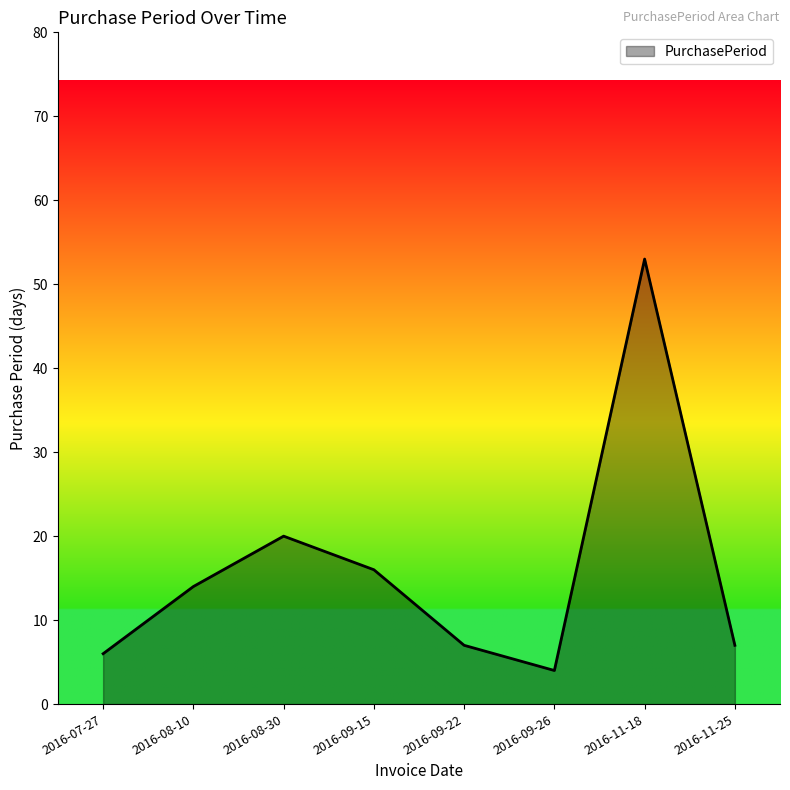

Between 2016-08-30 and 2016-09-22, which is larger?

2016-08-30